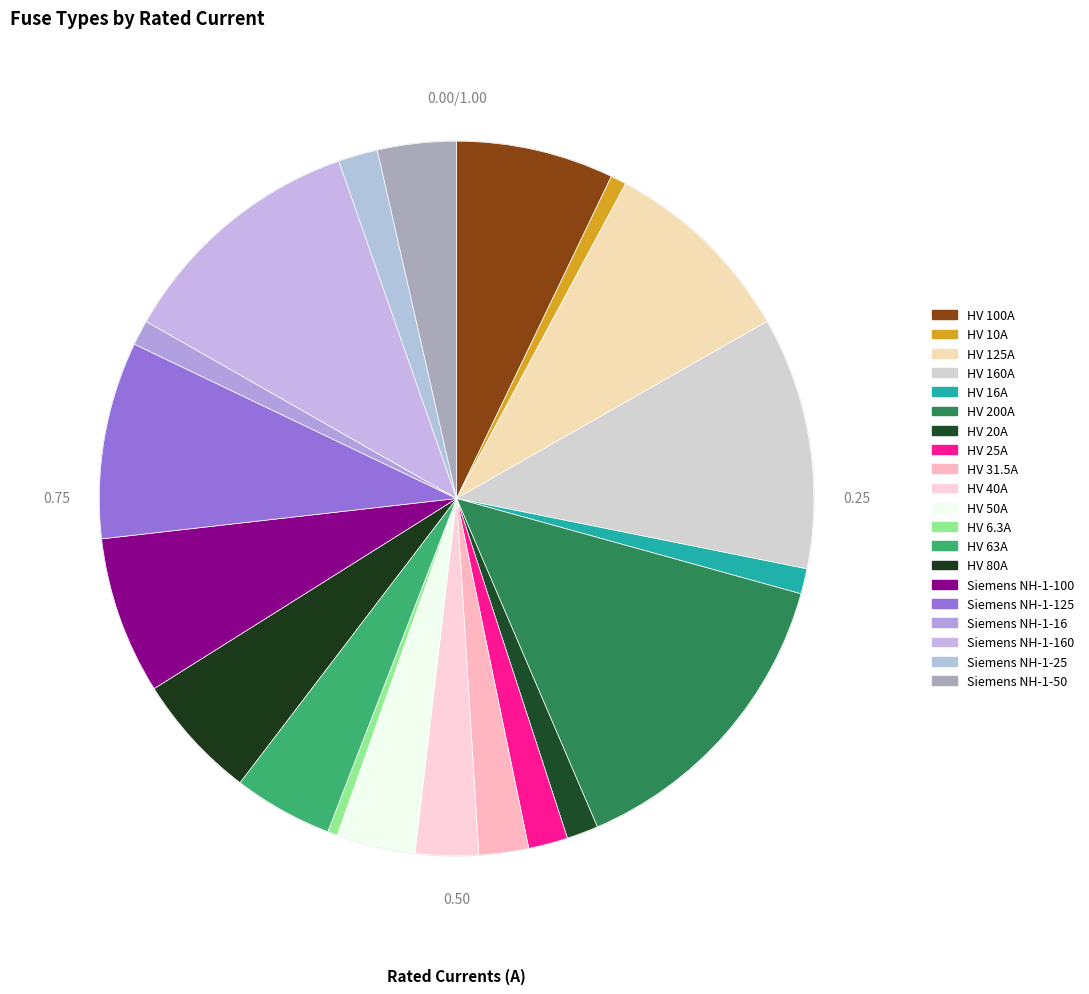

How many slices are in this pie chart?

20